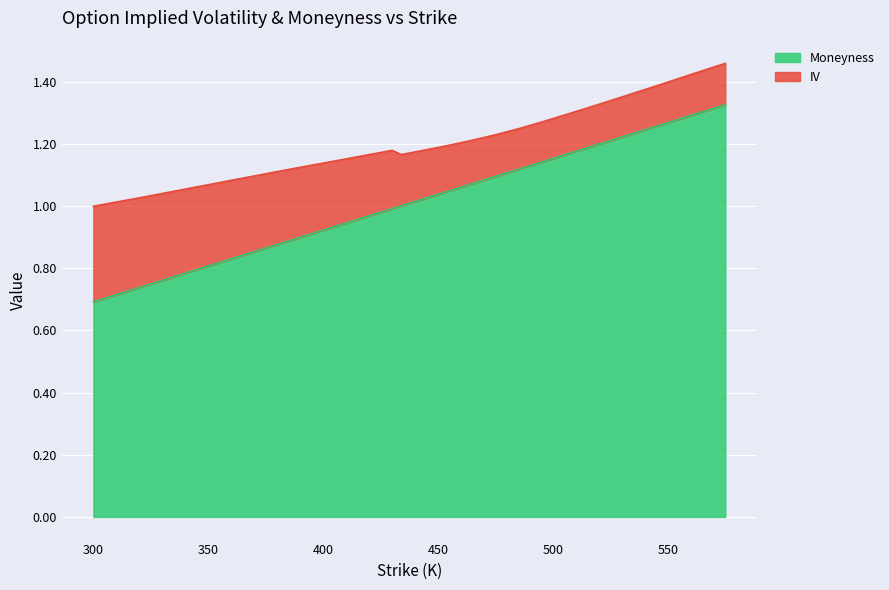

The chart shows a value of 1.0 at 415. True or false?

True